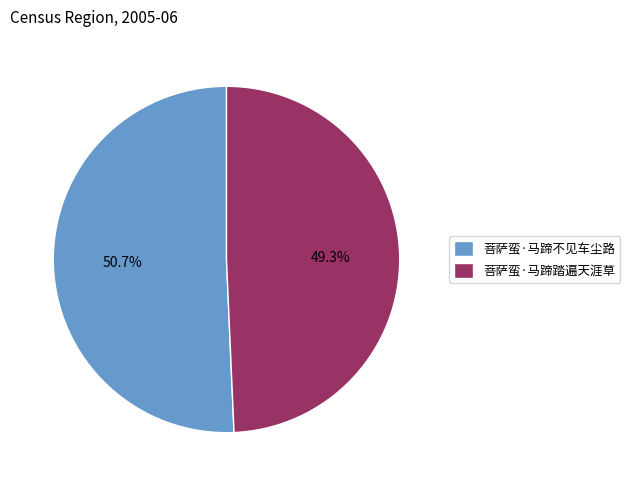

Is there a majority slice in this chart?

Yes